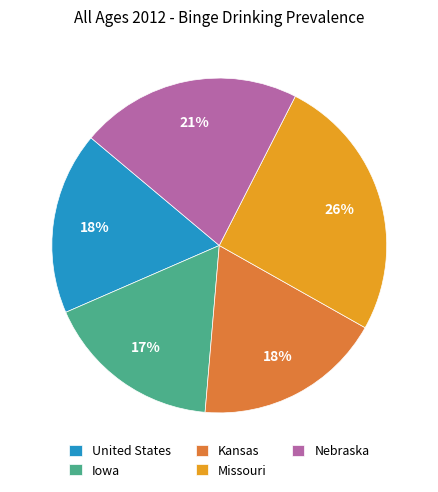

To the nearest percent, what is the difference between the largest and smallest slice percentages?

9%